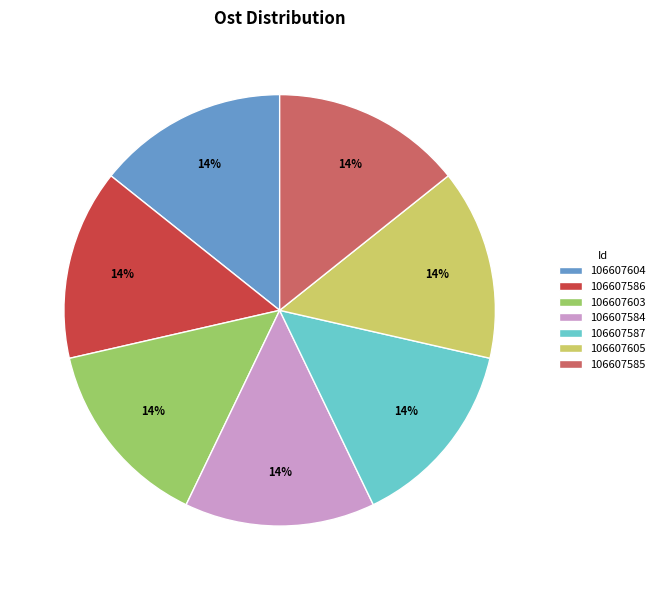

Combined, do 106607584 and 106607585 account for over 50%?

No